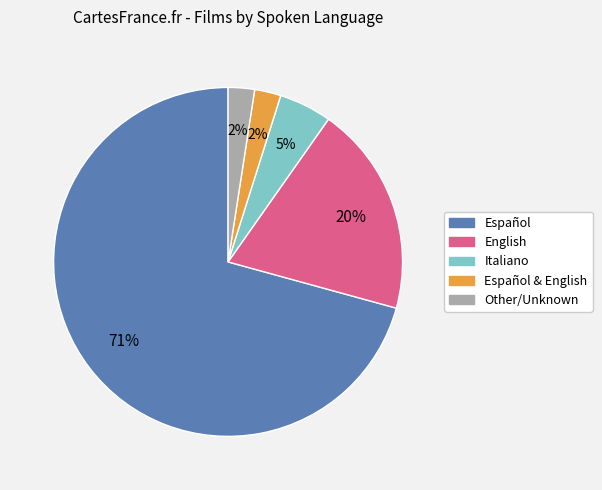

Is there a majority slice in this chart?

Yes